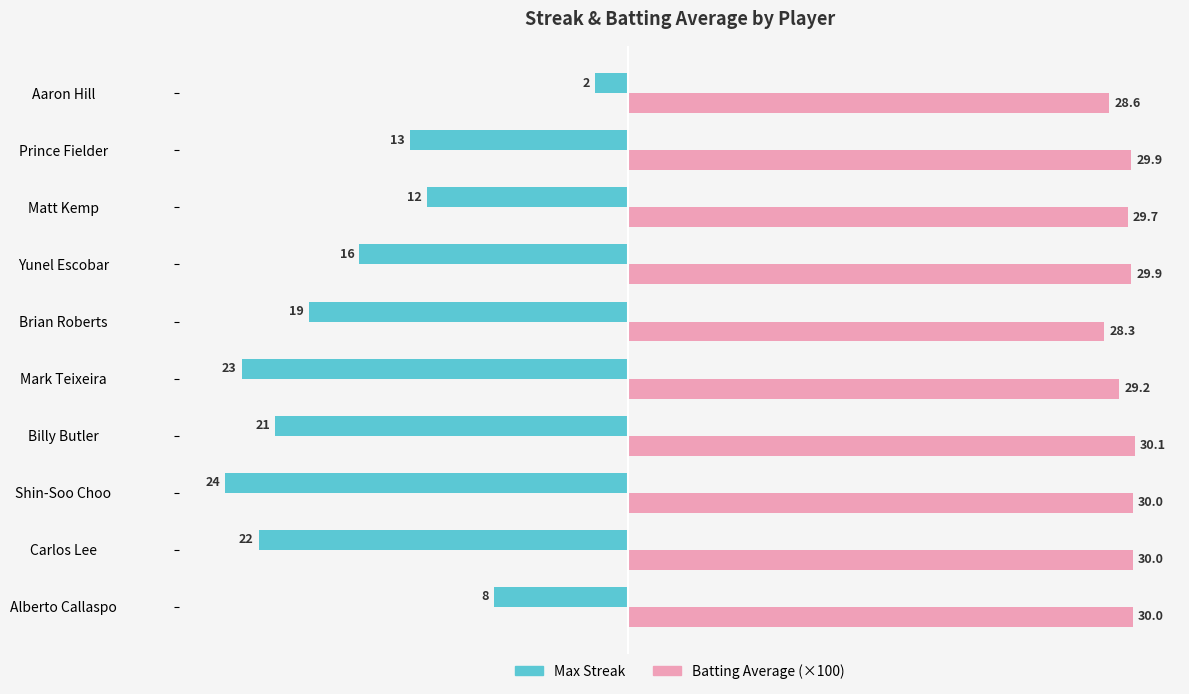

Which category has the lowest value across all series?

Shin-Soo Choo